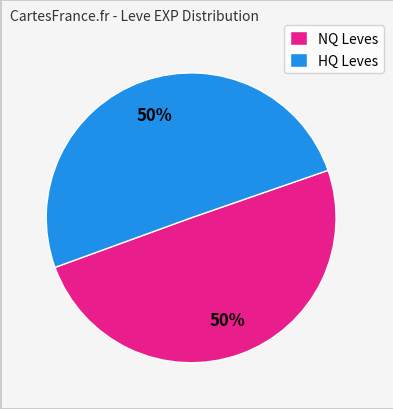

Is it true that NQ Leves is 38% of the pie?

False